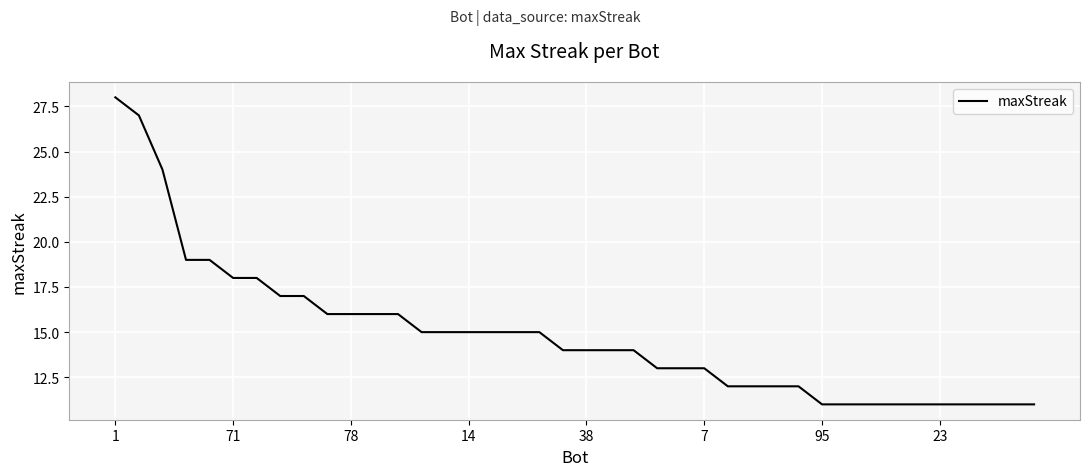

What is the difference between the maximum and minimum values?

17